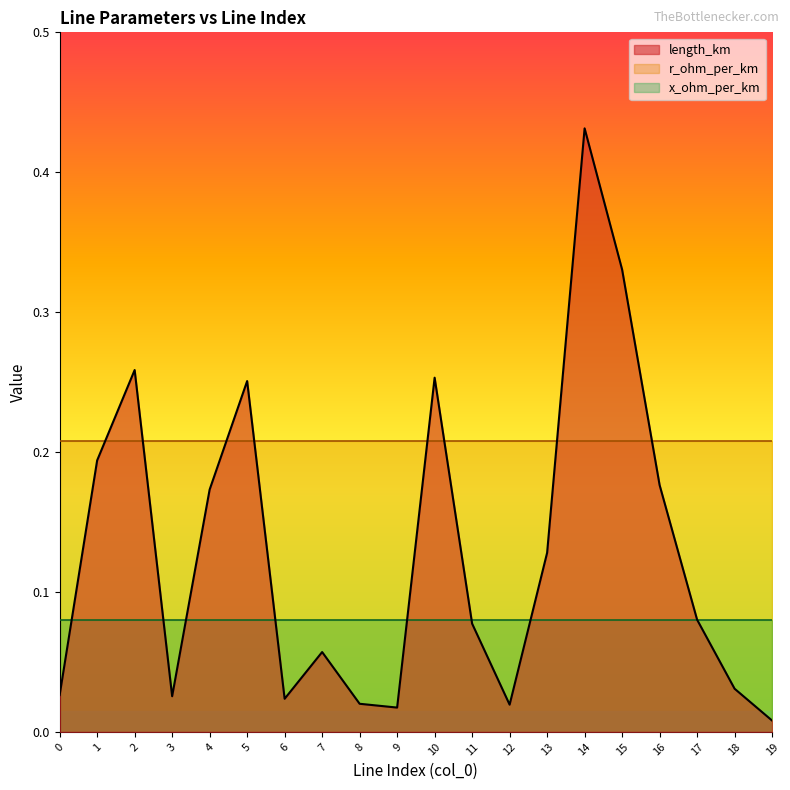

What is the lowest value of the r_ohm_per_km series?

0.2